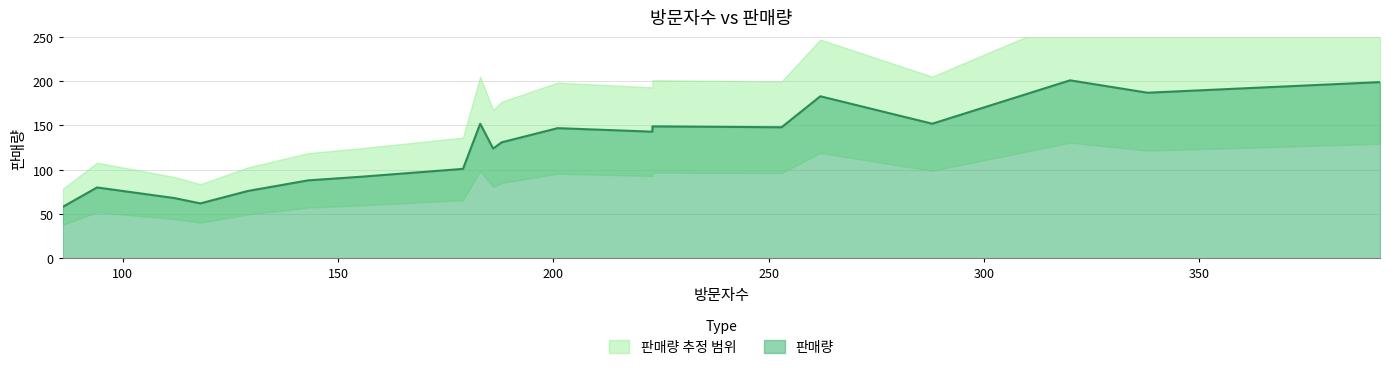

The value at 201 is 45. True or false?

False